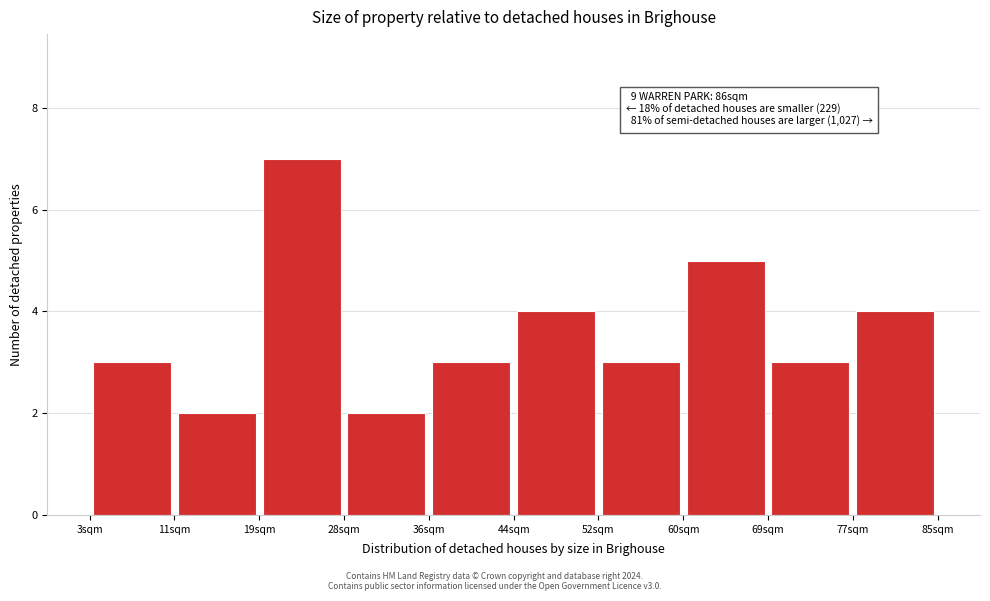

Over which range of the x-axis is the bar tallest?

19.4 to 27.6